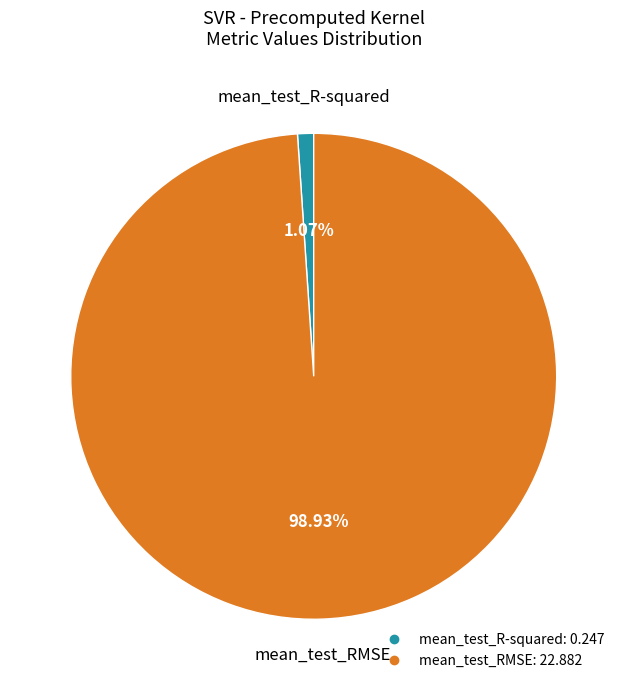

To the nearest percent, what portion does mean_test_R-squared represent?

1%